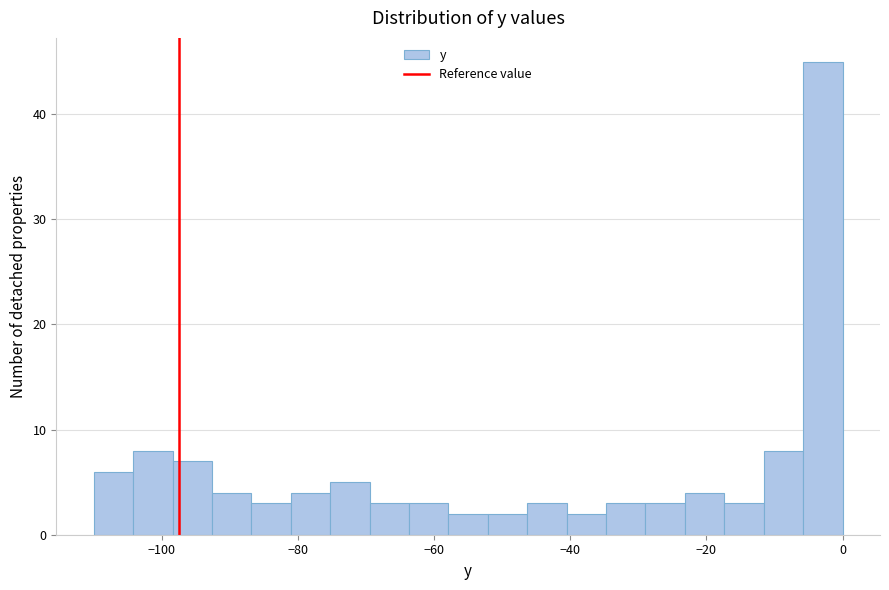

Read against the x-axis, roughly where is the centre of the tallest bar?

-2